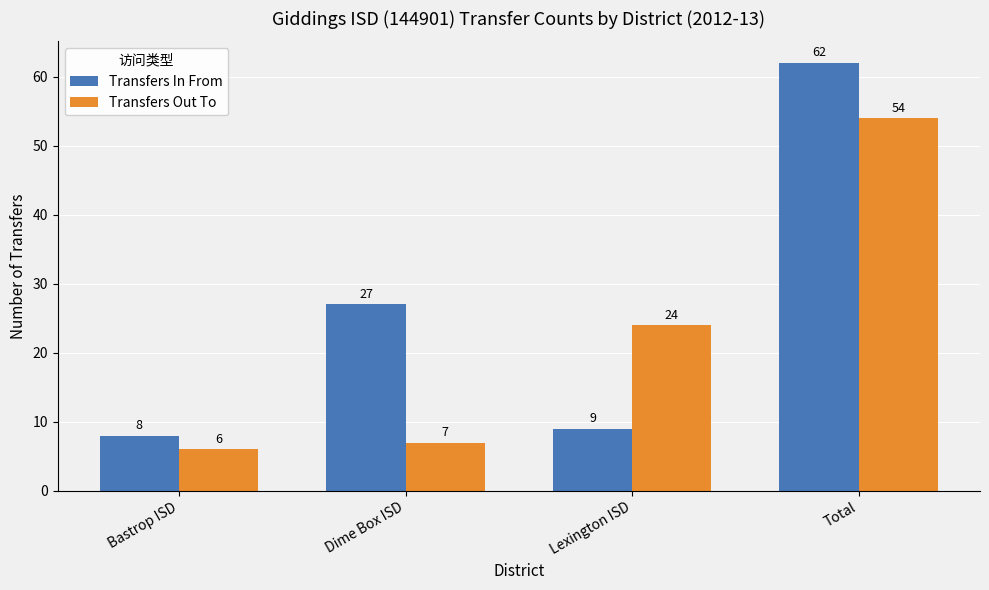

Rank the categories by Transfers Out To value from highest to lowest.

Total, Lexington ISD, Dime Box ISD, Bastrop ISD